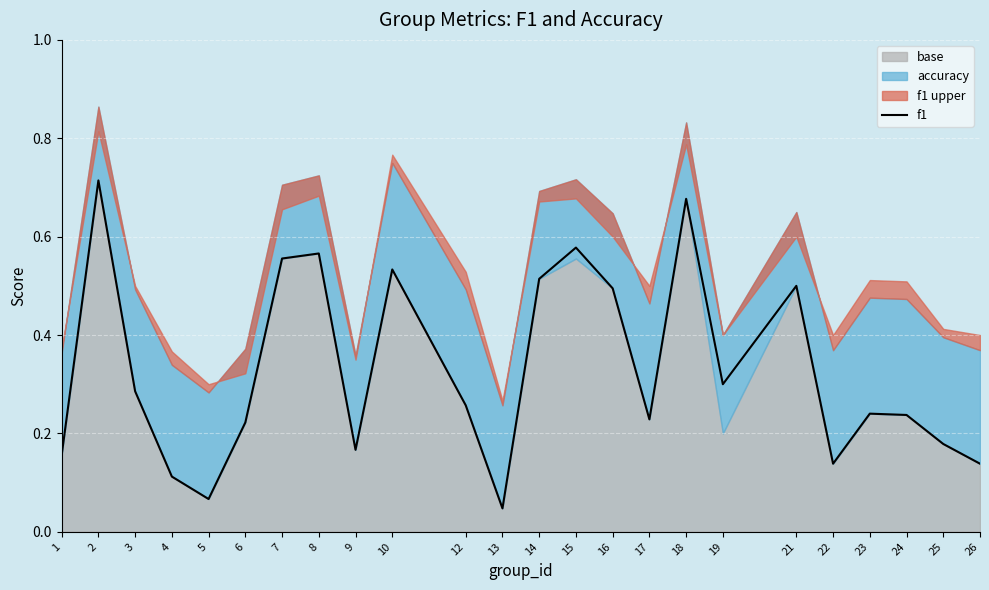

Does the chart display data point markers on the line(s)?

No